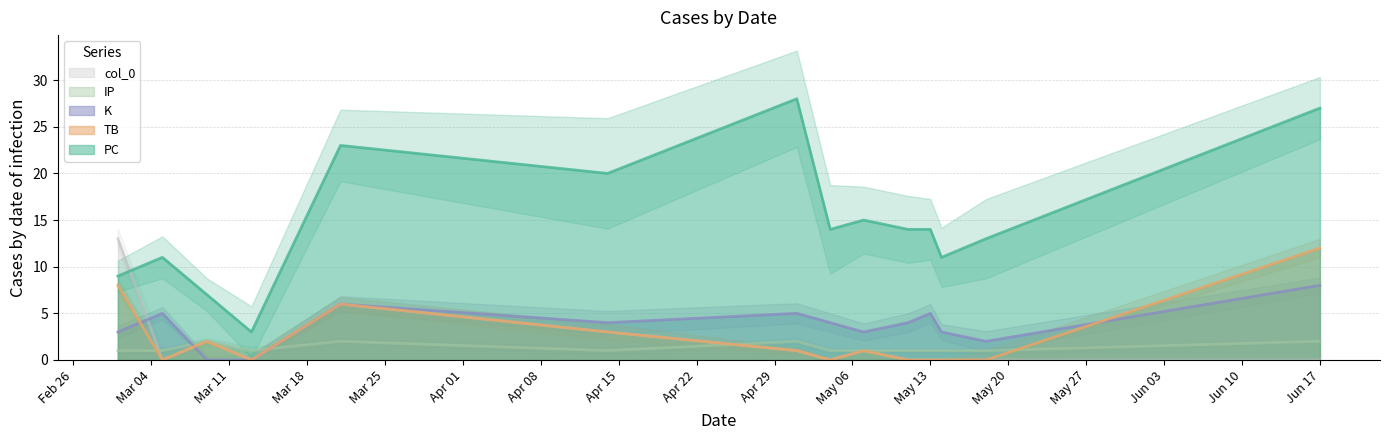

How many interior local peaks does the col_0 series have?

3